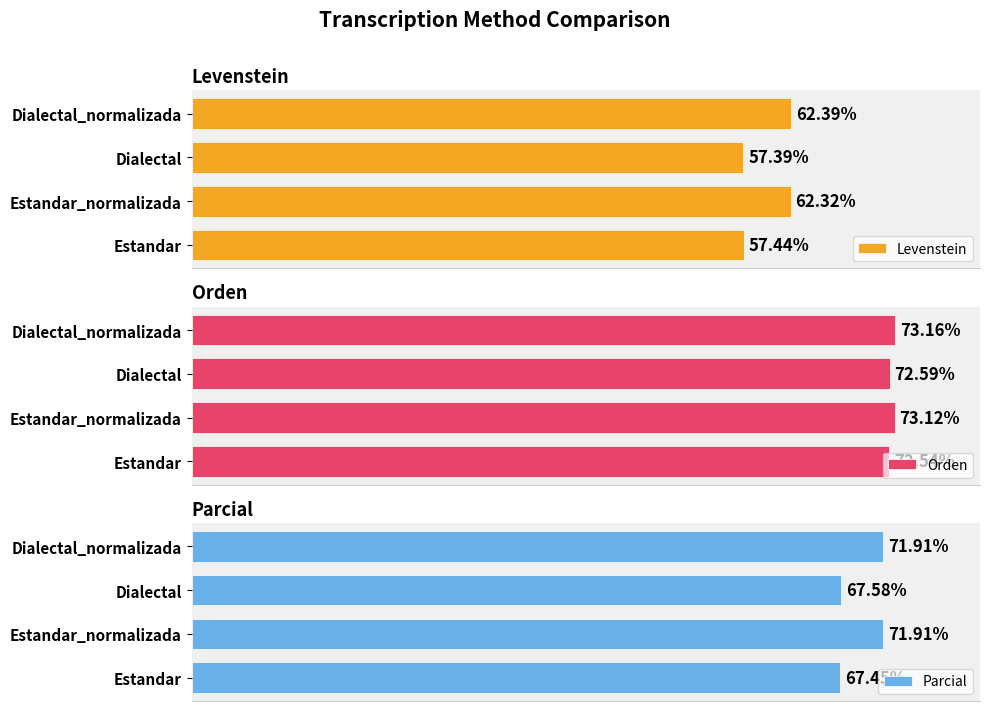

Rank the categories by Levenstein value from lowest to highest.

Dialectal, Estandar, Estandar_normalizada, Dialectal_normalizada